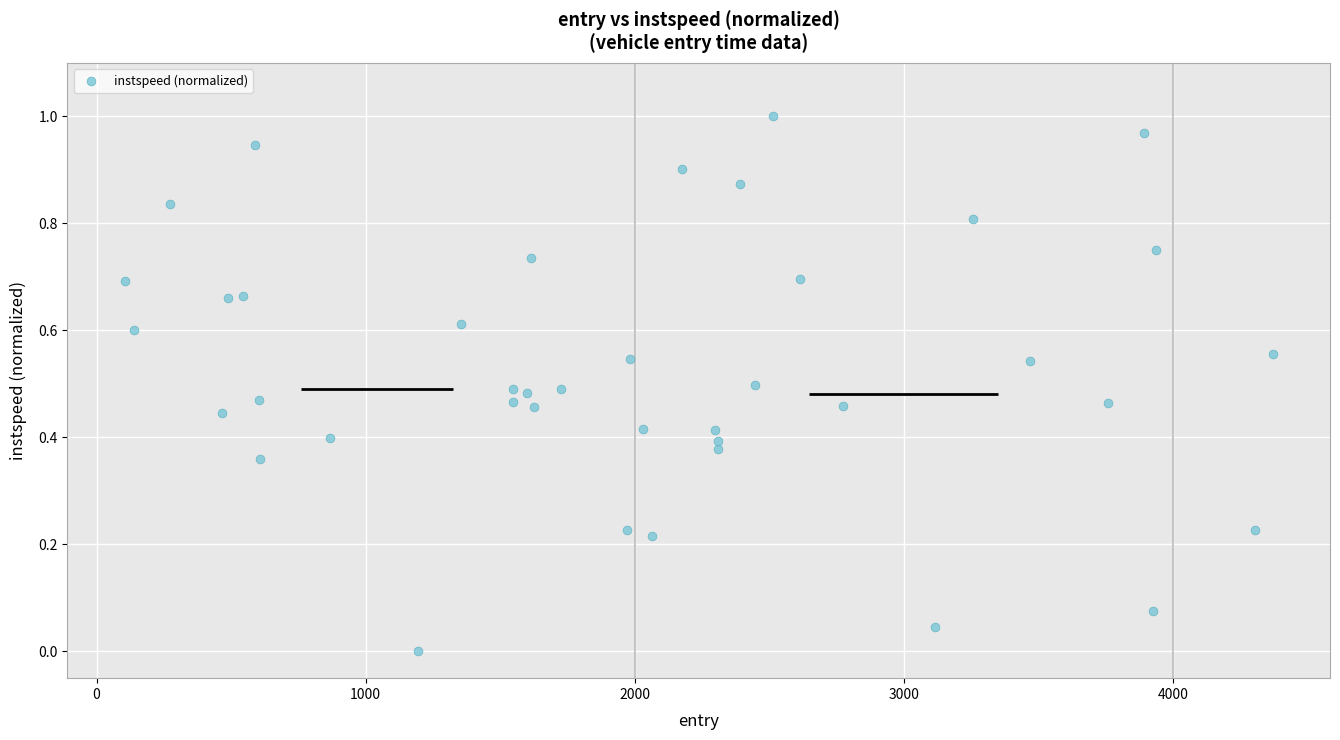

Count the number of points in this scatter plot.

40